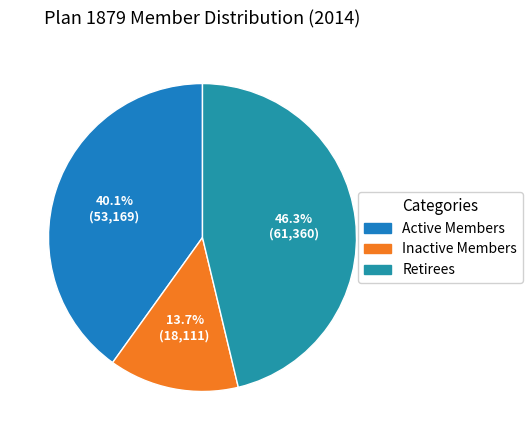

Count the number of slices in the pie.

3